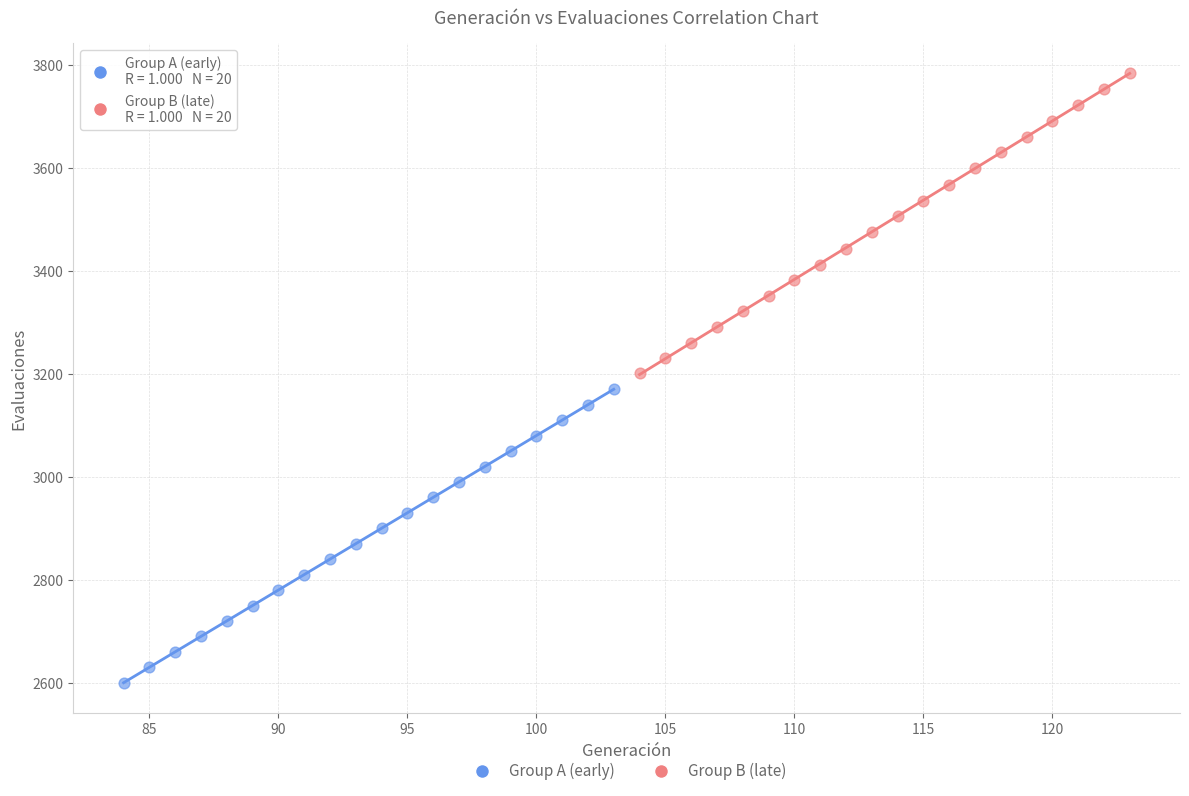

Which series reaches the maximum Y coordinate?

Group B (late)